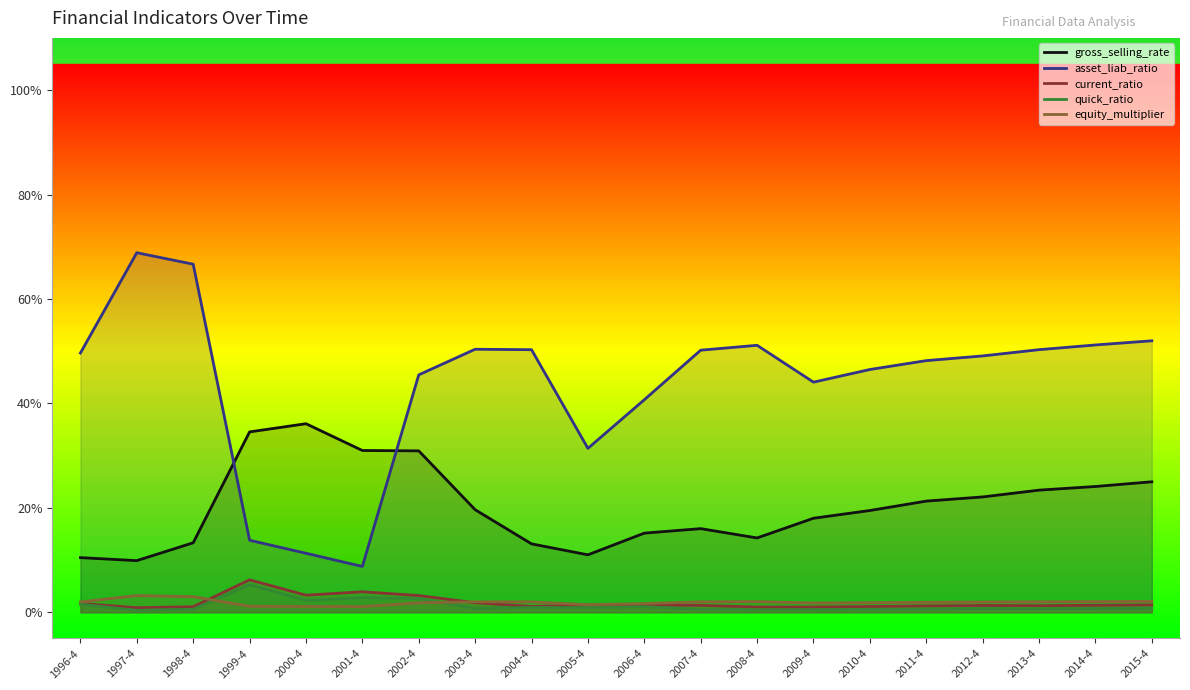

Which series ends up on top after the final intersection of asset_liab_ratio and gross_selling_rate?

asset_liab_ratio